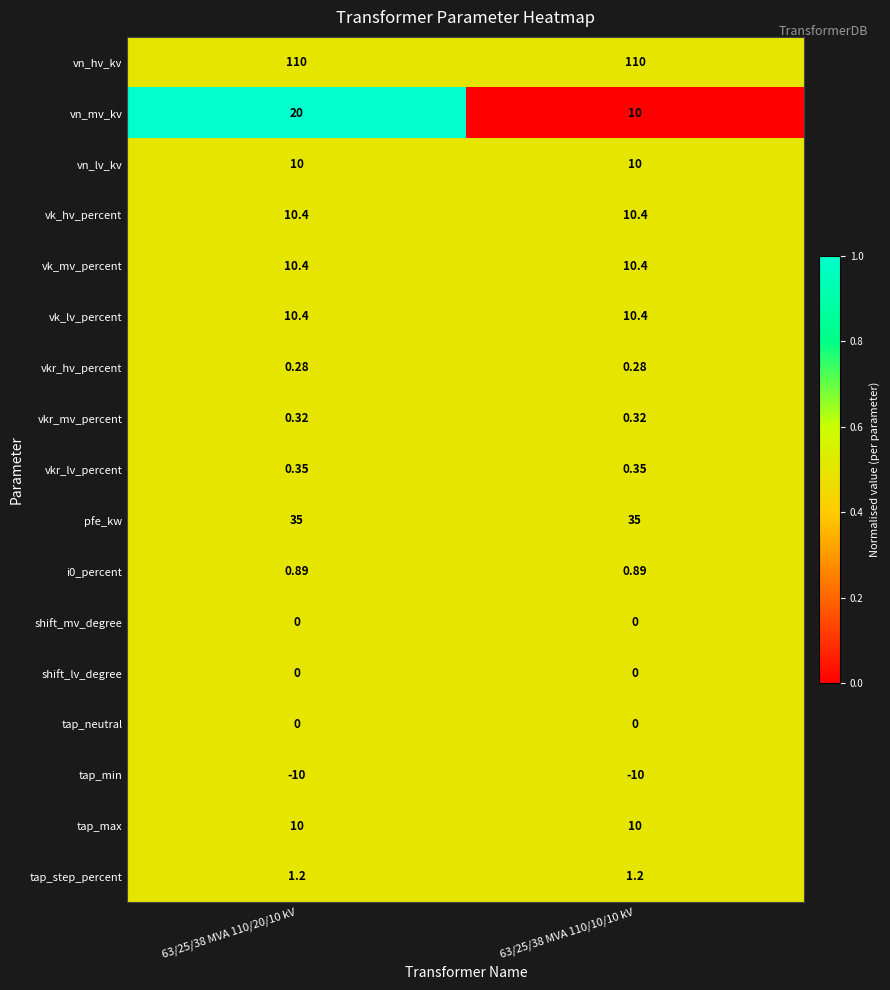

Which series changed the most between 63/25/38 MVA 110/20/10 kV and 63/25/38 MVA 110/10/10 kV?

vn_mv_kv